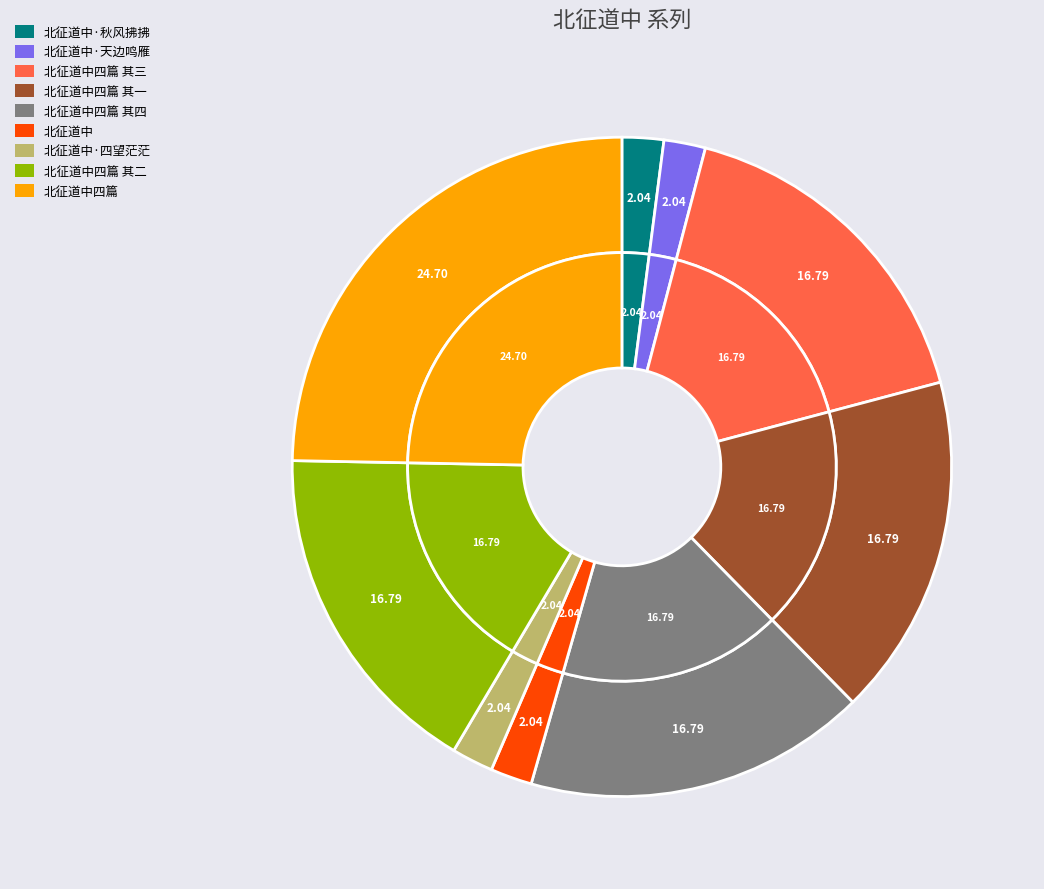

To the nearest percent, what percentage of the pie is 北征道中四篇 其一?

17%